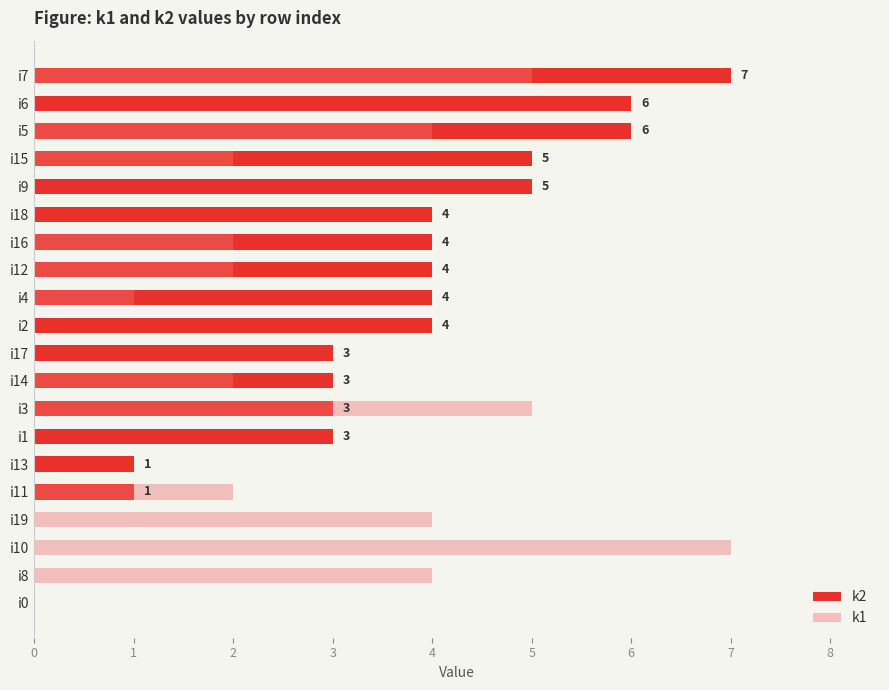

List the series in order of their overall mean, highest first.

k2, k1